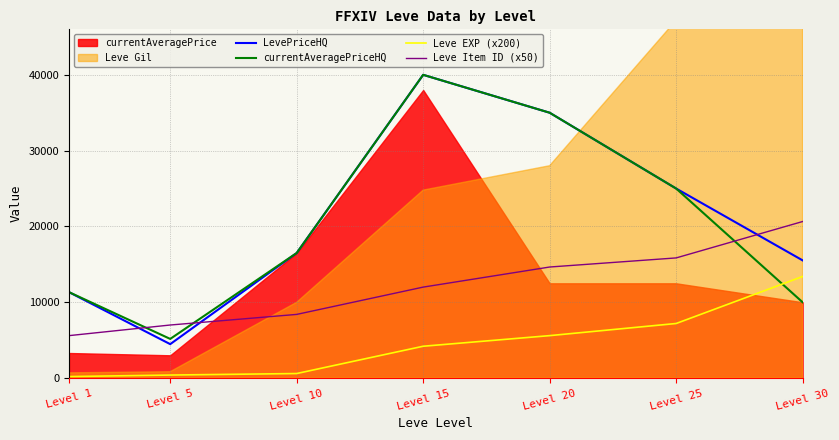

Which series ends up on top after the final intersection of currentAveragePriceHQ and Leve Item ID (x50)?

Leve Item ID (x50)